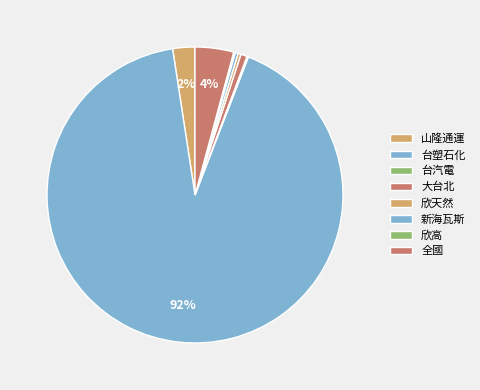

Combined, what portion of the pie is 台塑石化 and 台汽電?

91.9%